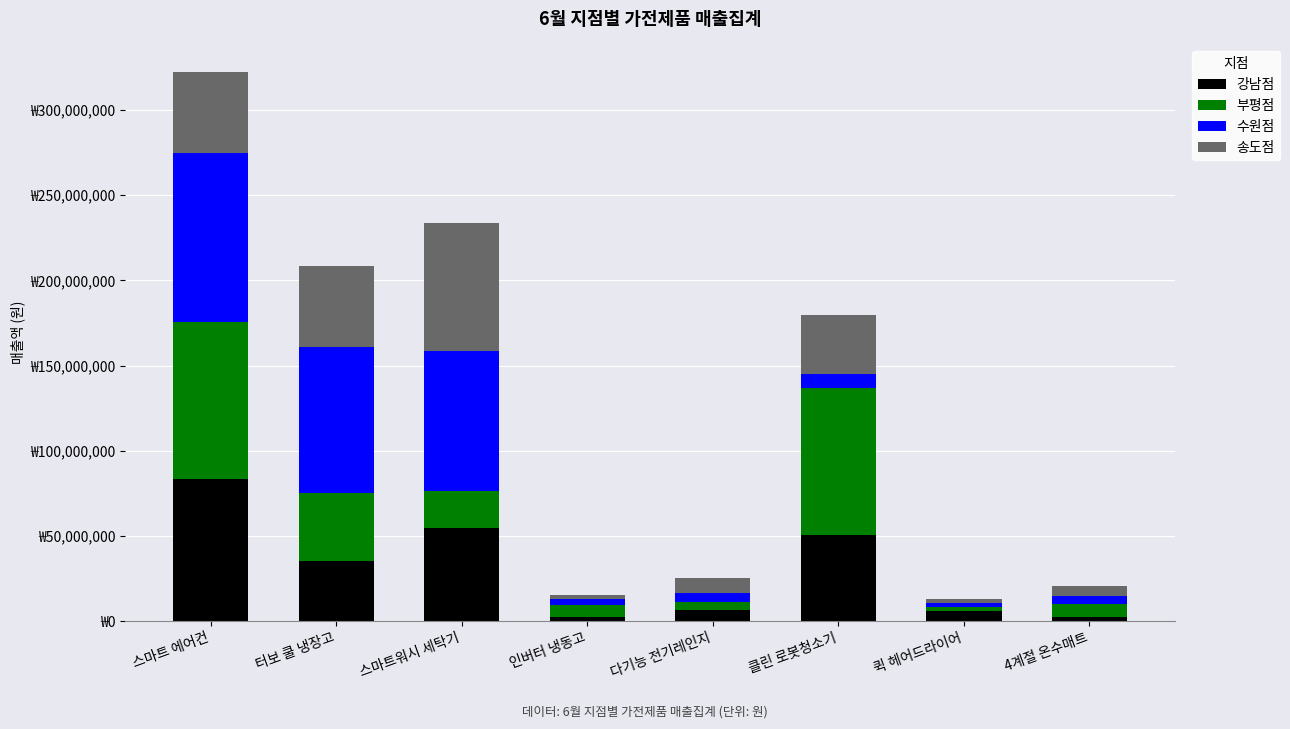

Where is 송도점 nearest to the value 38500450?

클린 로봇청소기